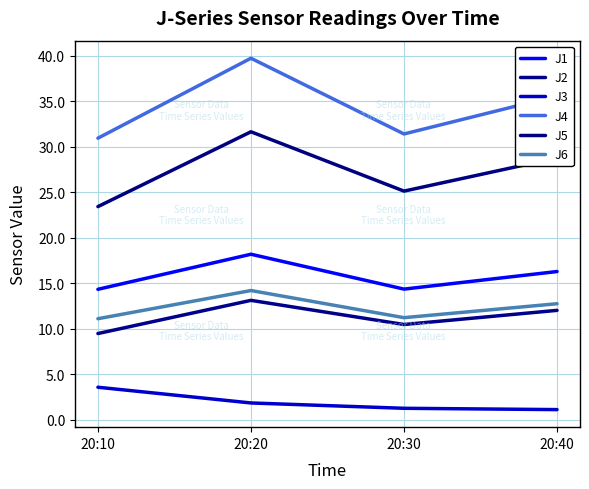

What is the minimum value for J2?

9.5